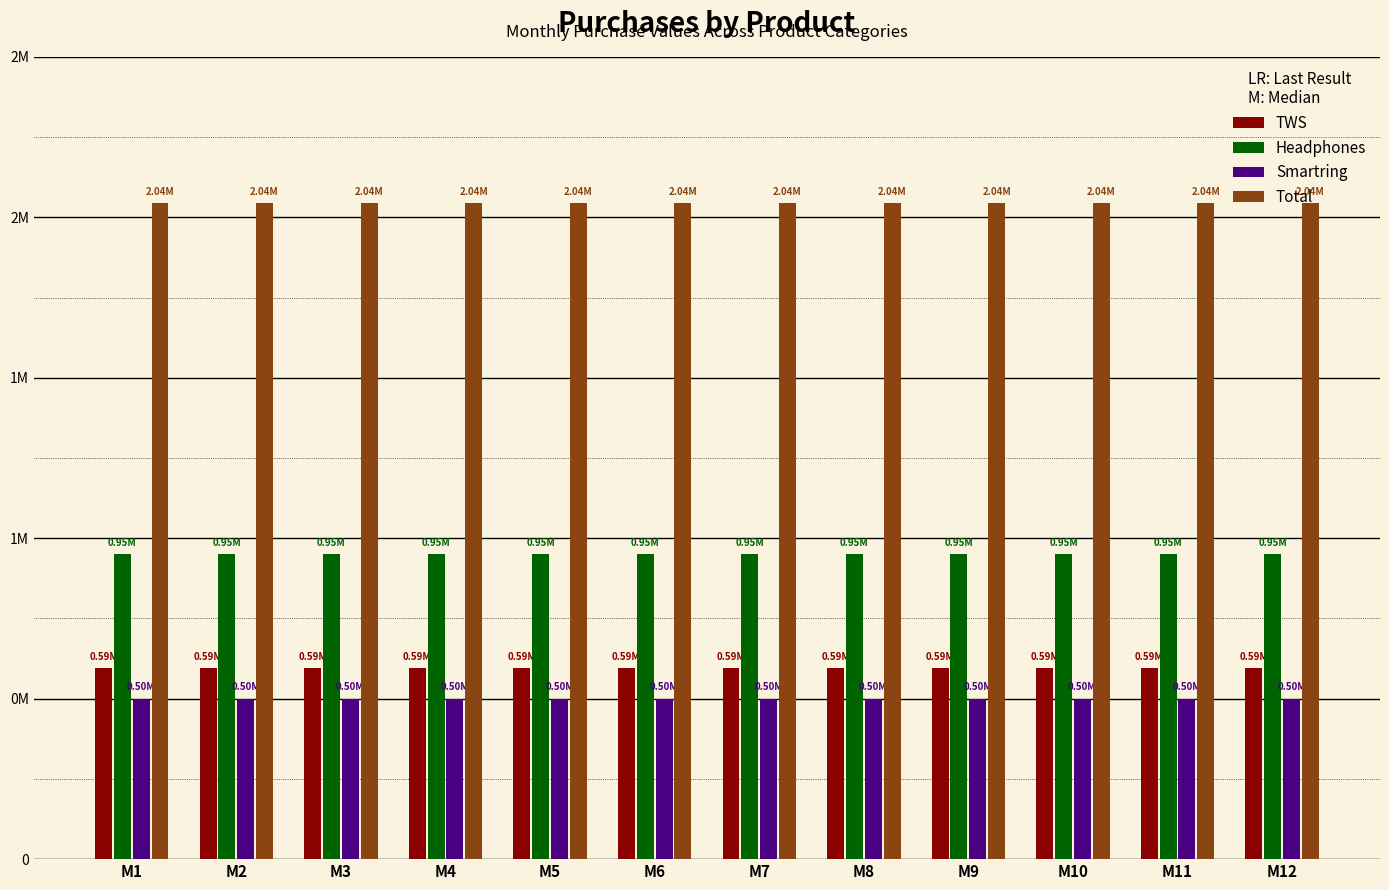

What are all the series names shown in the legend?

TWS, Headphones, Smartring, Total